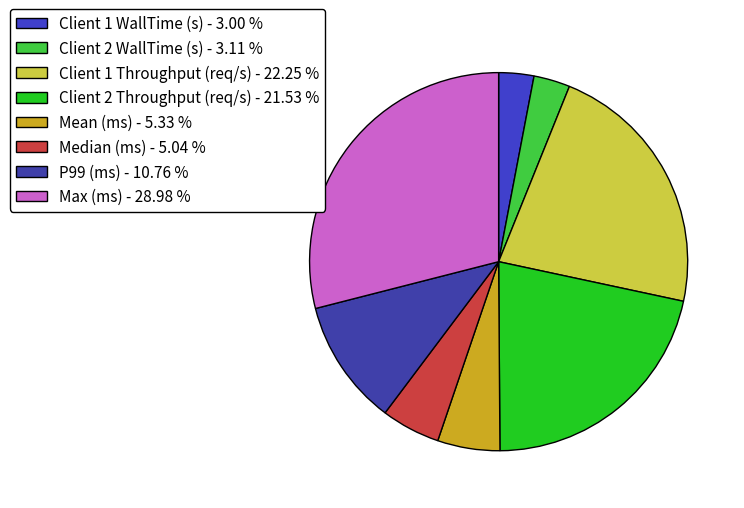

How many segments does this pie chart have?

8